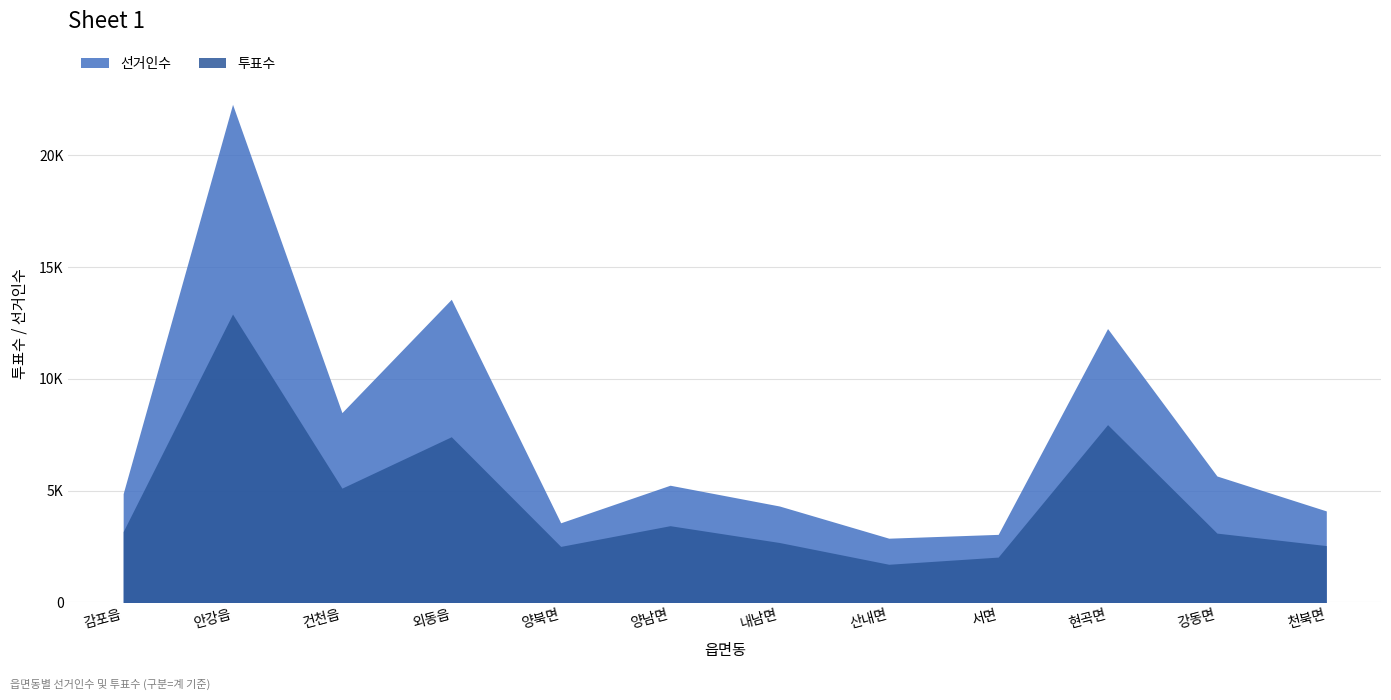

Where is the first local maximum for 선거인수?

안강읍